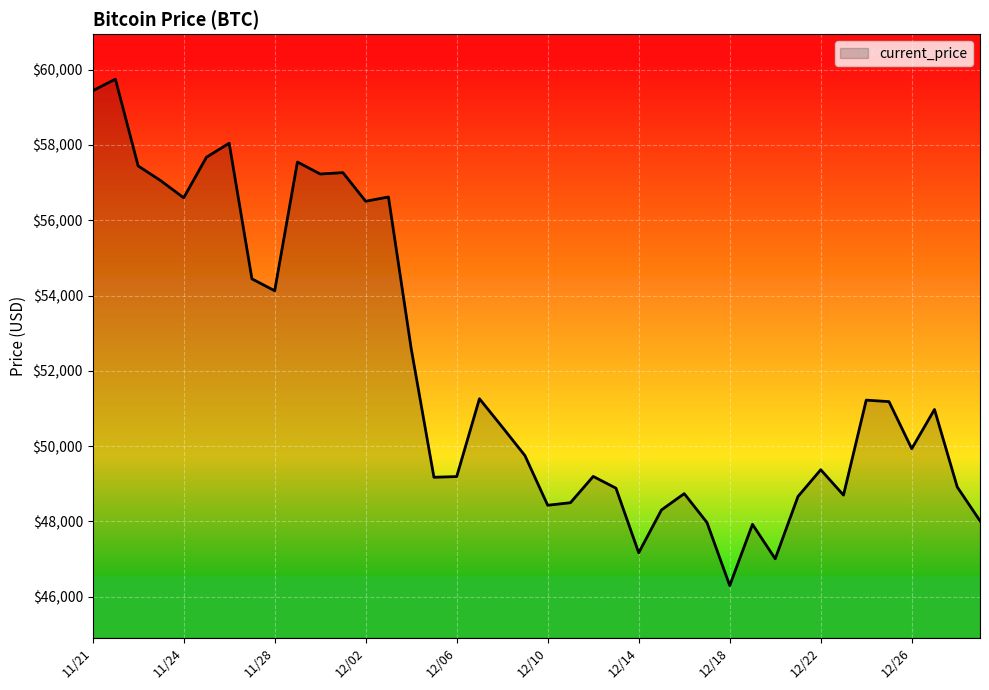

What is the difference between the maximum and minimum values?

13453